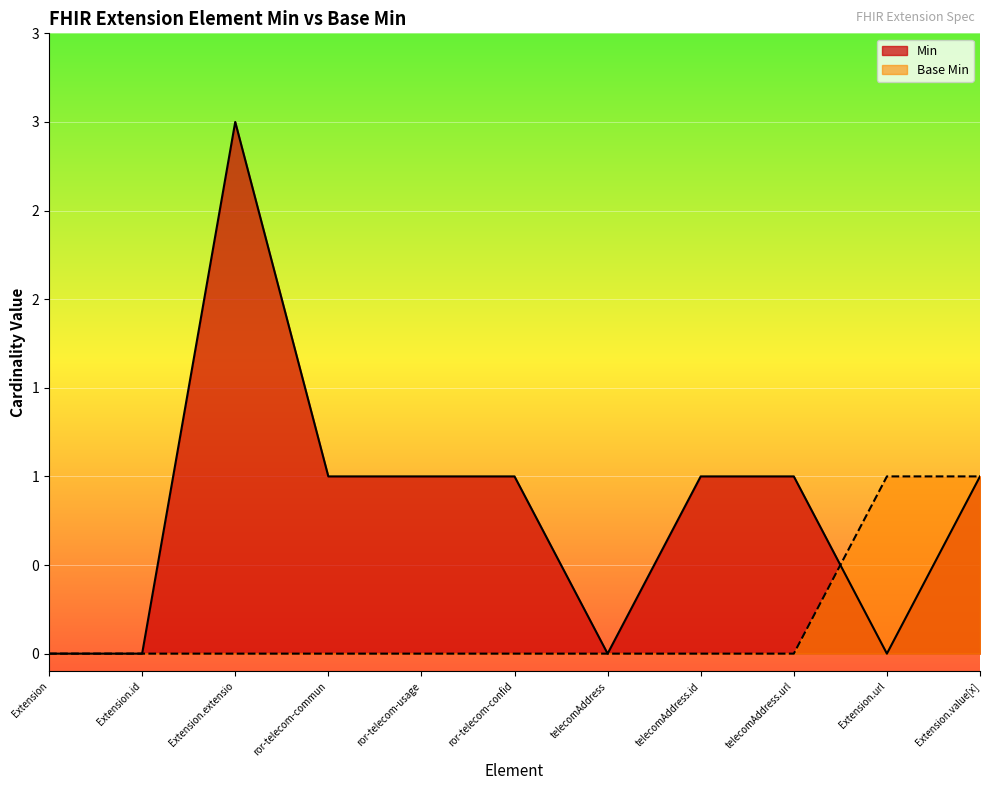

Does the chart display data point markers on the line(s)?

No